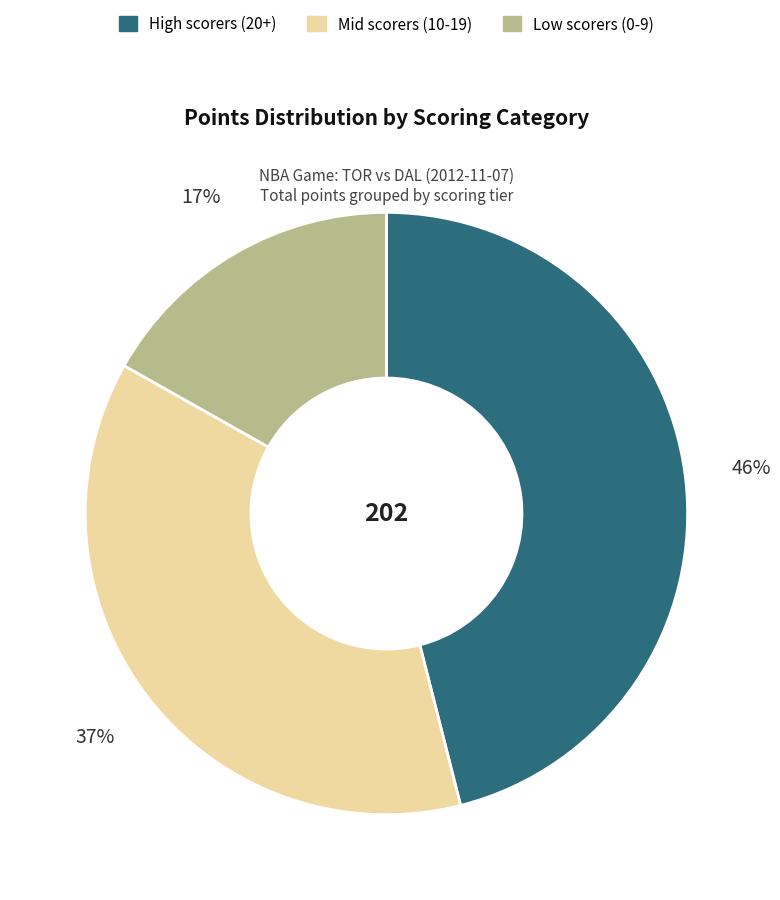

To the nearest percent, what is the difference between the largest and smallest slice percentages?

29%